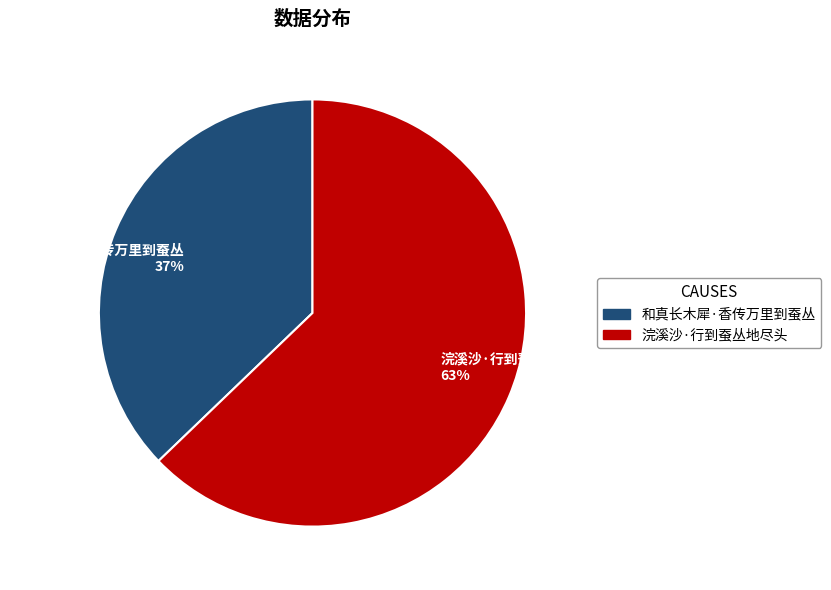

The 浣溪沙·行到蚕丛地尽头 slice represents 48% of the pie. True or false?

False